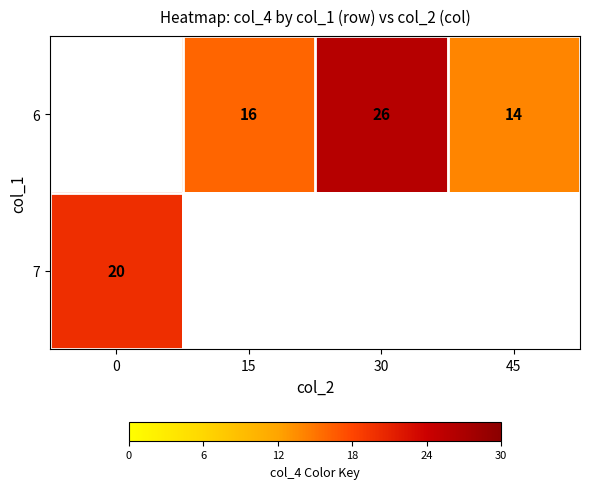

True or false: 6 has a value of 6 at 30.

False